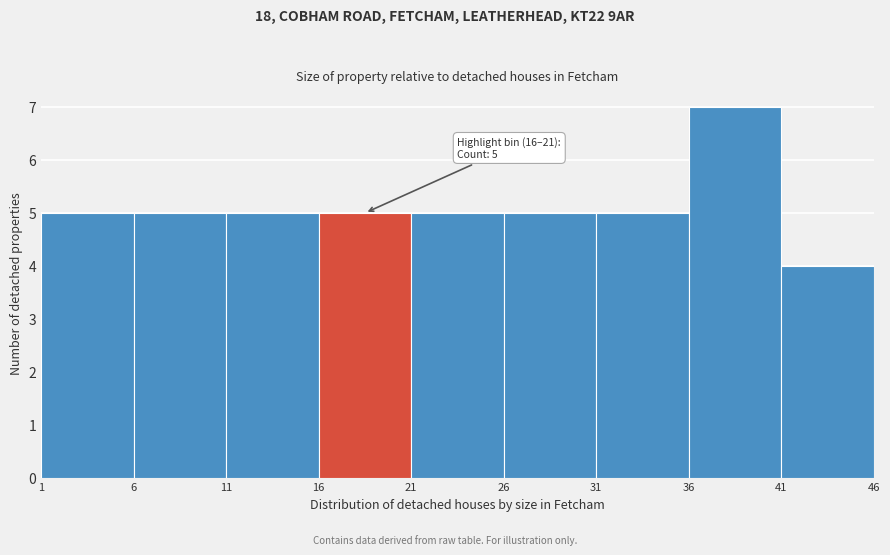

Which range on the x-axis has the tallest bar?

36 to 41